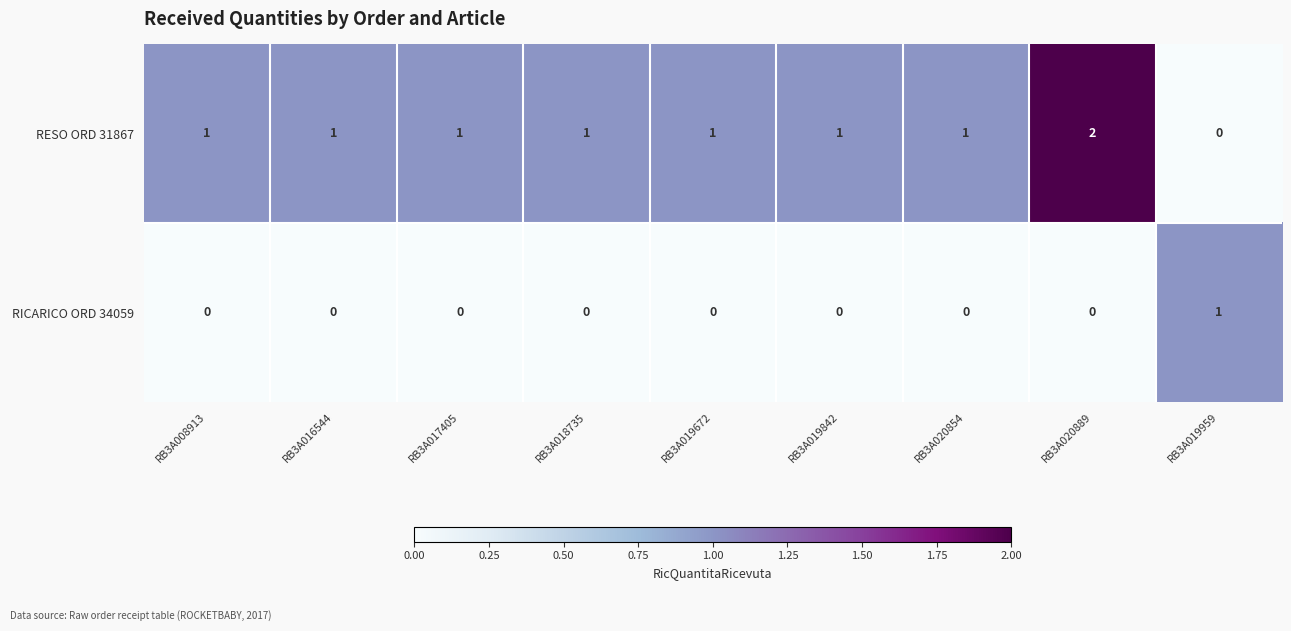

How many data points does each series have?

9